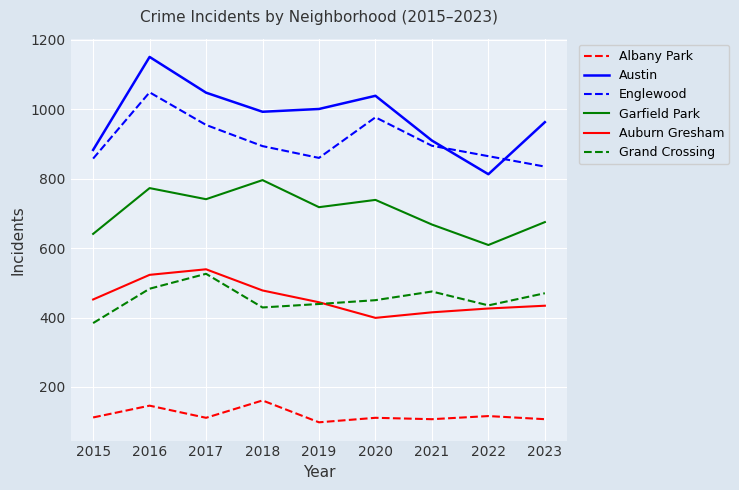

Which category has the highest value in the Garfield Park series?

2018